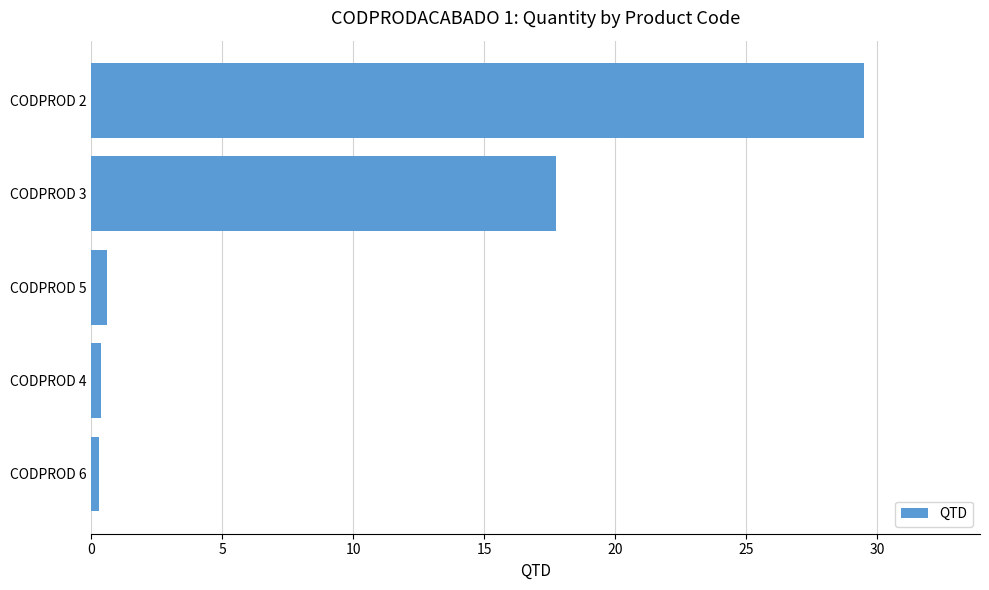

The chart shows a value of 29.5 at CODPROD 2. True or false?

True